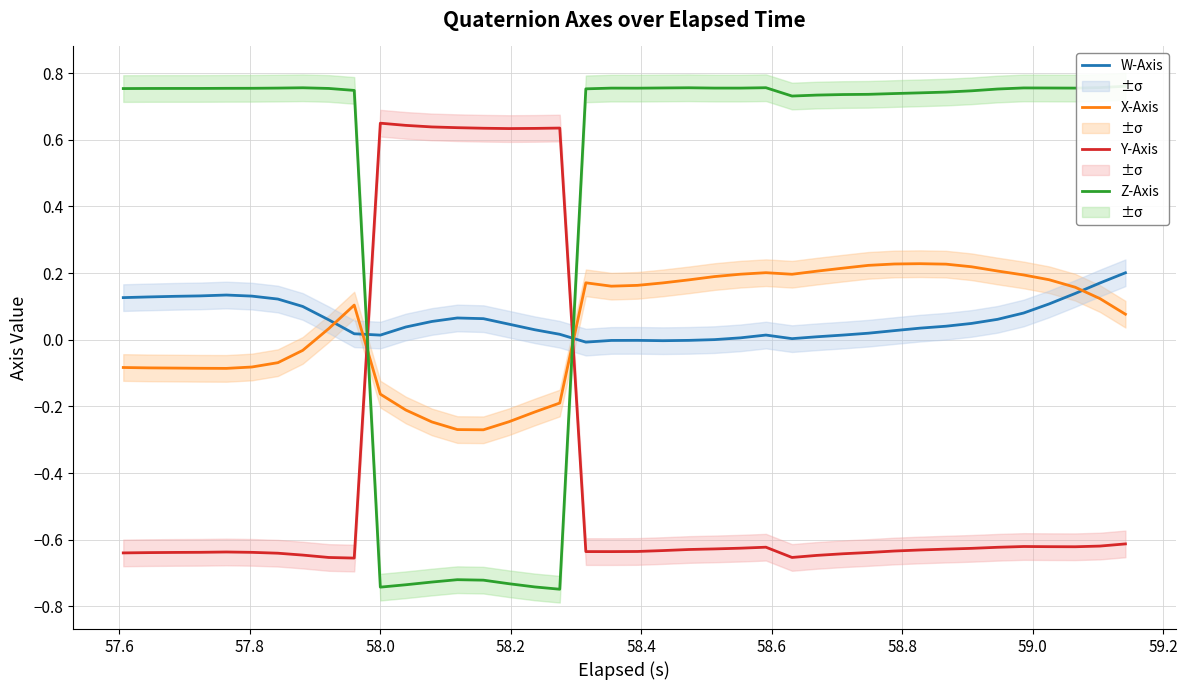

Which series has the largest total across all categories?

Z-Axis